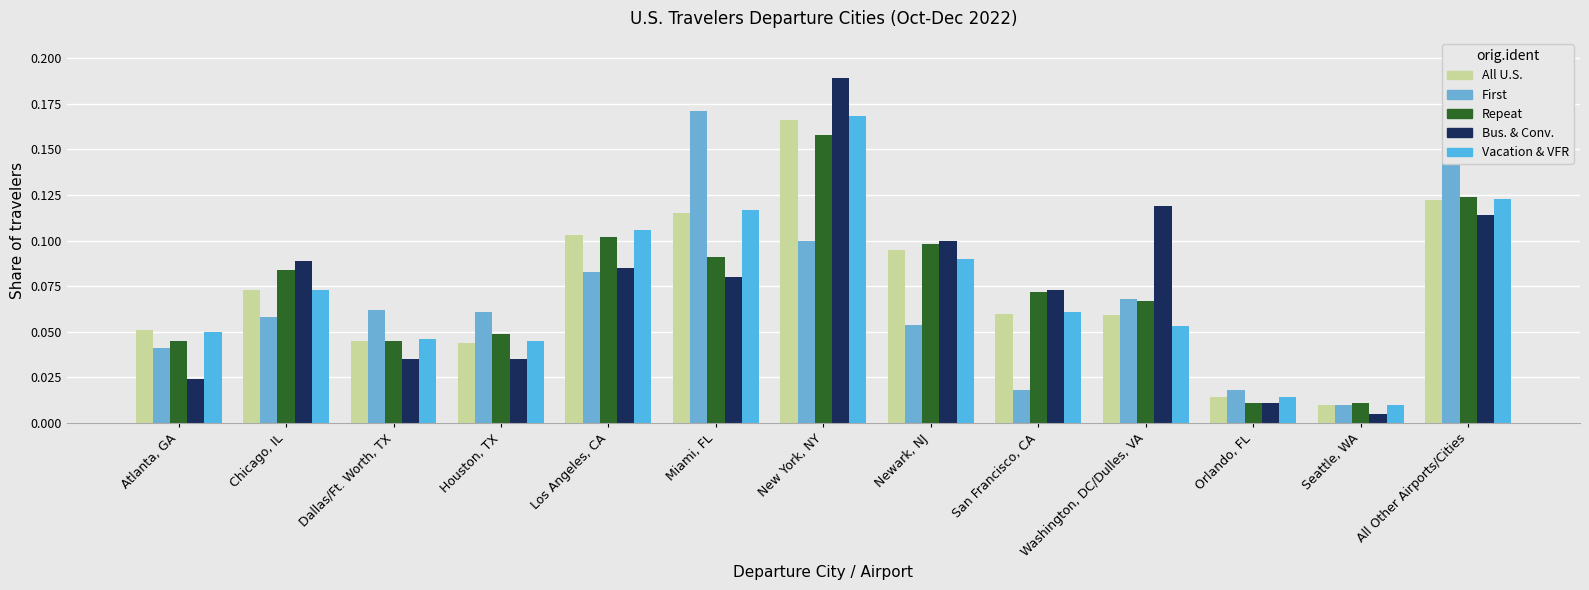

What is the difference between the maximum and minimum values in the Repeat series?

0.1